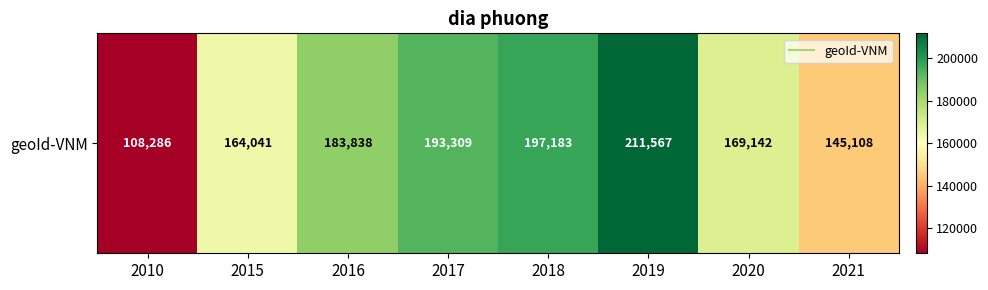

What is the maximum value shown in the chart?

211567